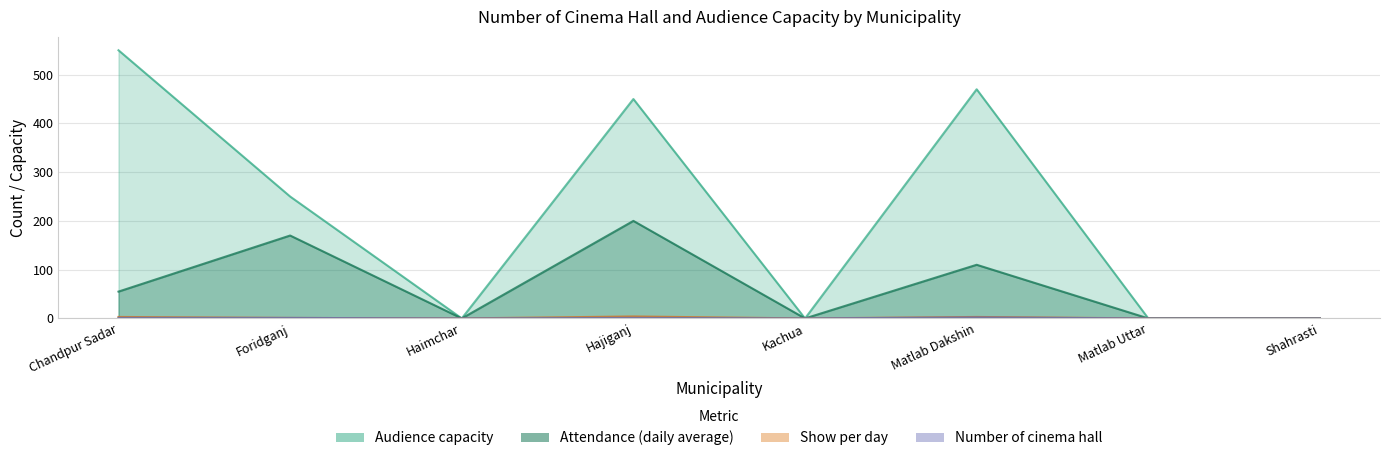

The value of Attendance (daily average) at Chandpur Sadar is 89. True or false?

False